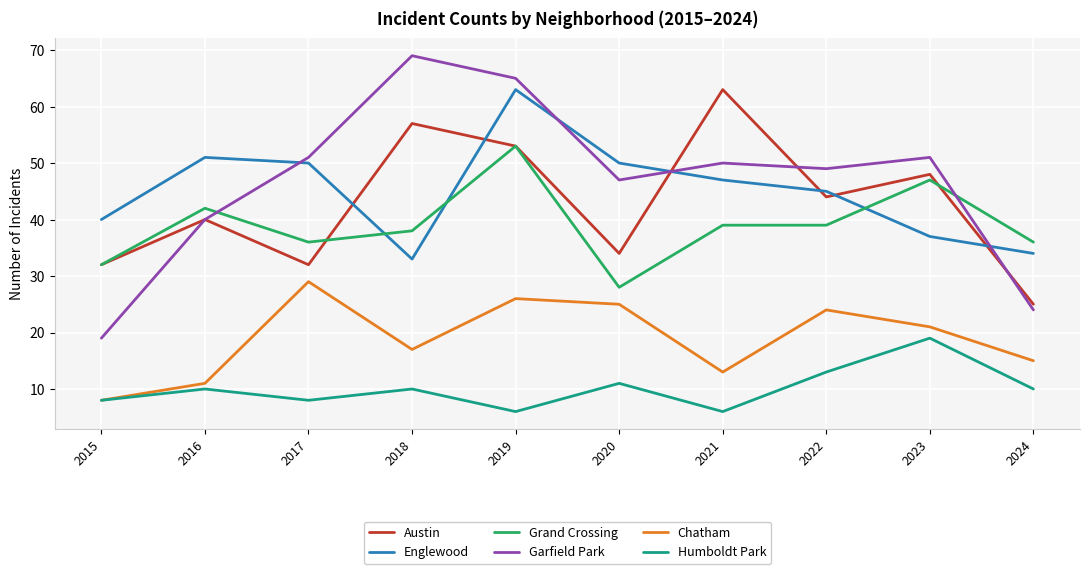

What is the difference between the second highest and second lowest values in the Austin series?

25